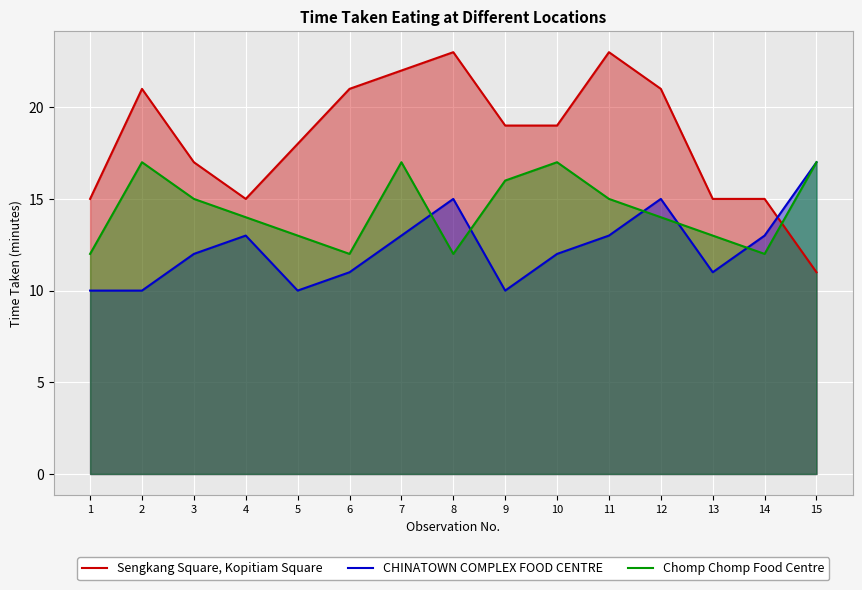

What is the sum of all Chomp Chomp Food Centre values?

216